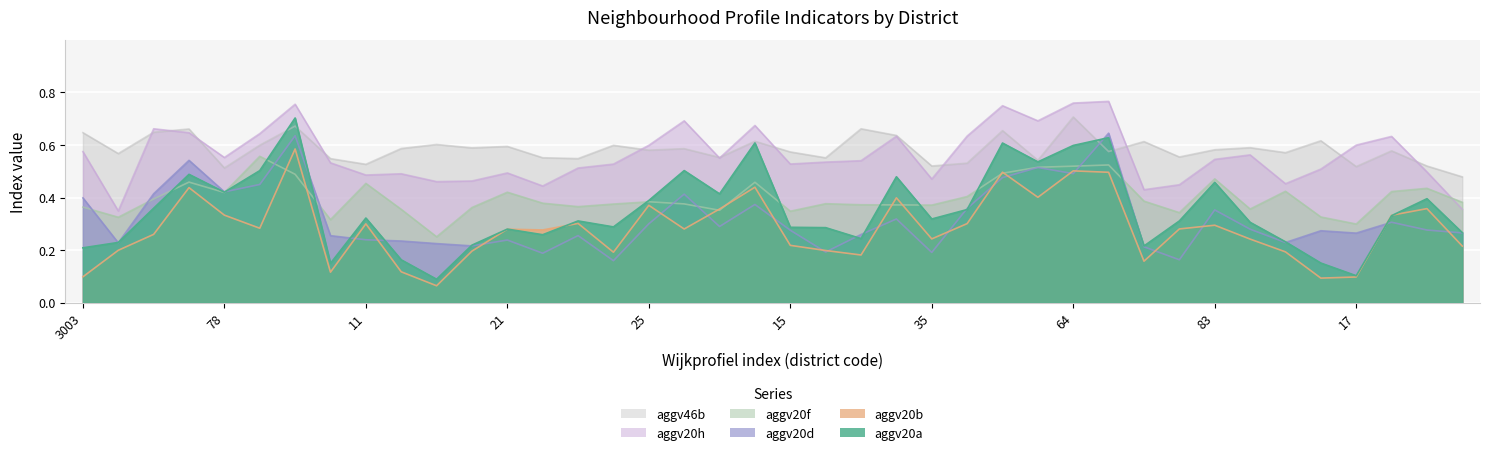

What is the difference between the maximum and second lowest values in the aggv20f series?

0.3